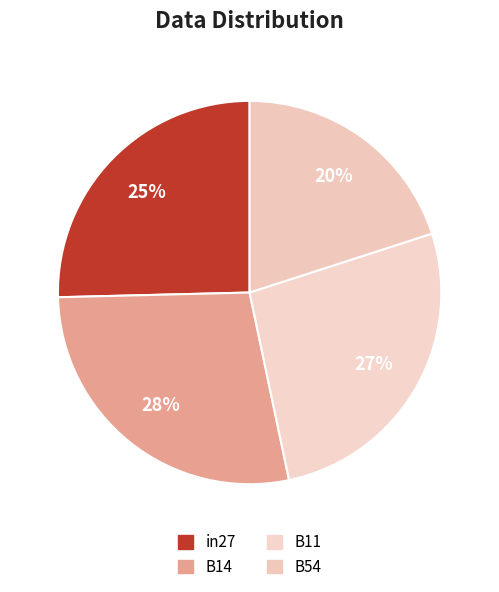

How many segments does this pie chart have?

4